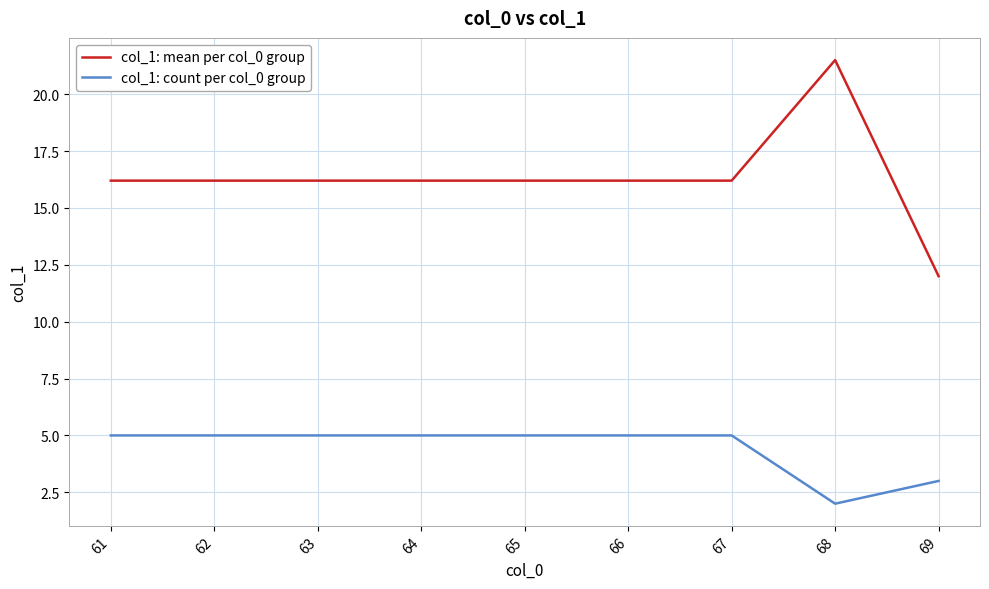

The col_1: mean per col_0 group series shows 28.5 at 67. True or false?

False